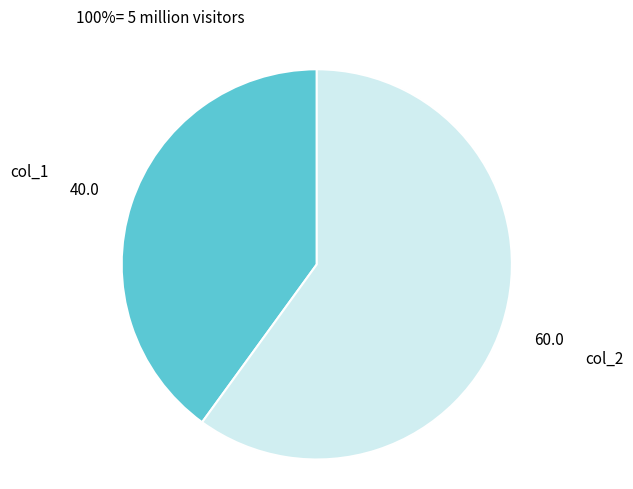

Is col_1 the majority of the pie?

No